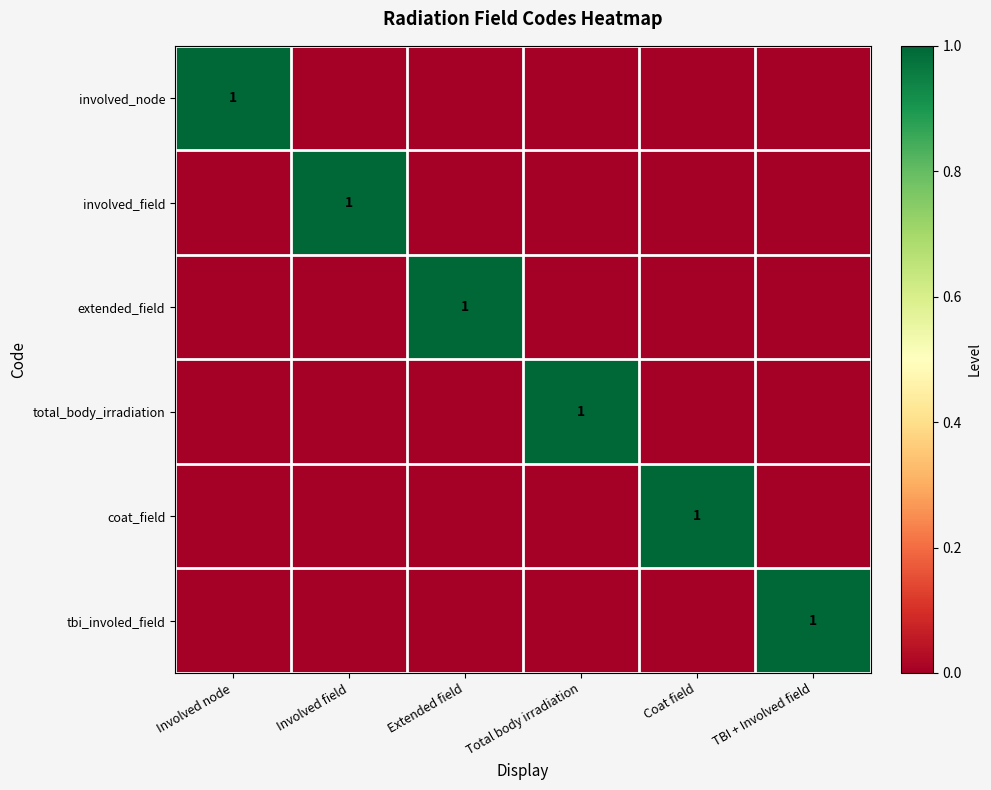

The extended_field series shows 1 at Extended field. True or false?

True